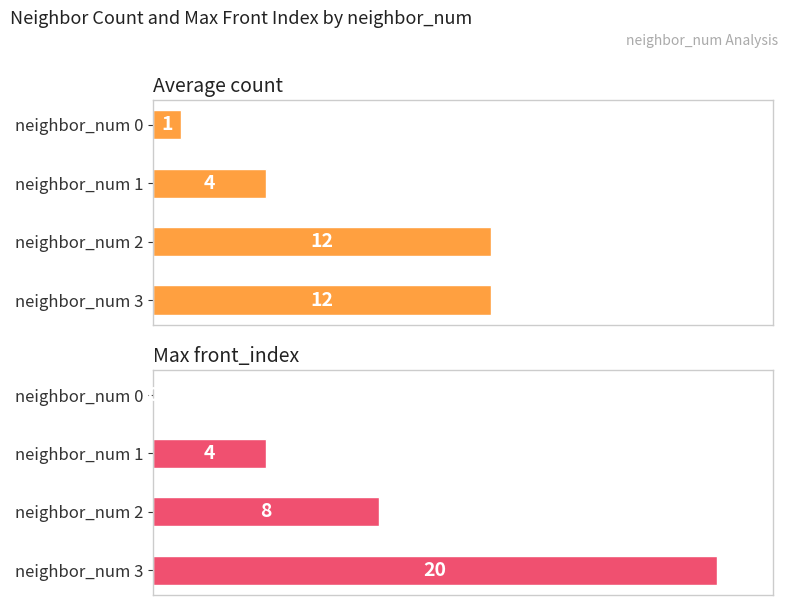

At how many categories does at least one series exceed 16?

1